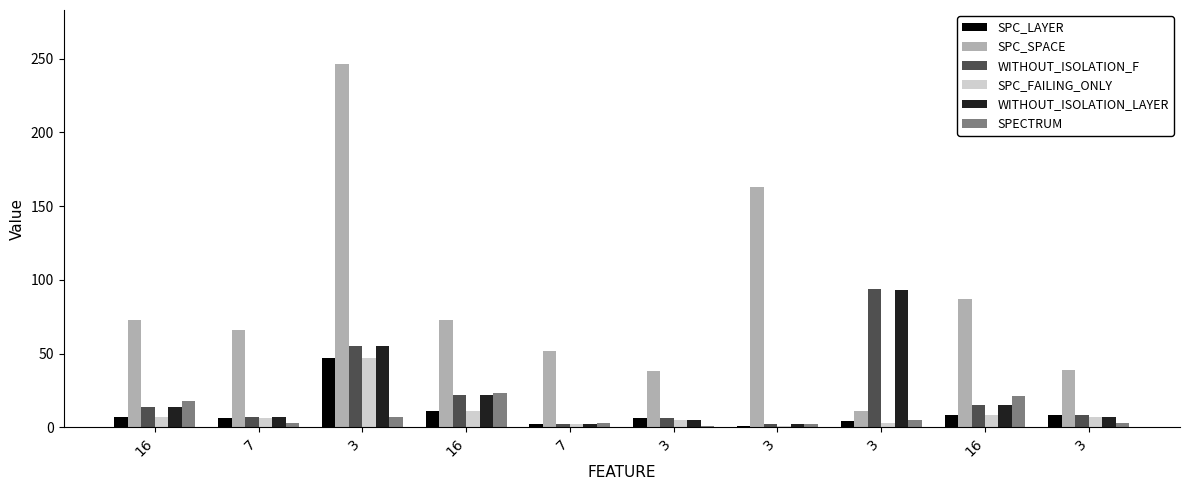

What are all the series names shown in the legend?

SPC_LAYER, SPC_SPACE, WITHOUT_ISOLATION_F, SPC_FAILING_ONLY, WITHOUT_ISOLATION_LAYER, SPECTRUM